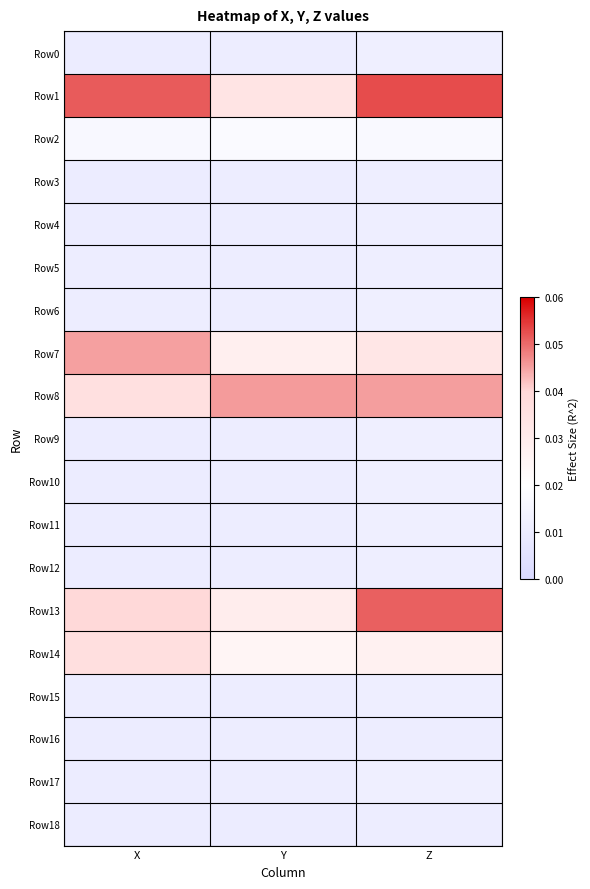

Between Y and X, which is larger?

Y